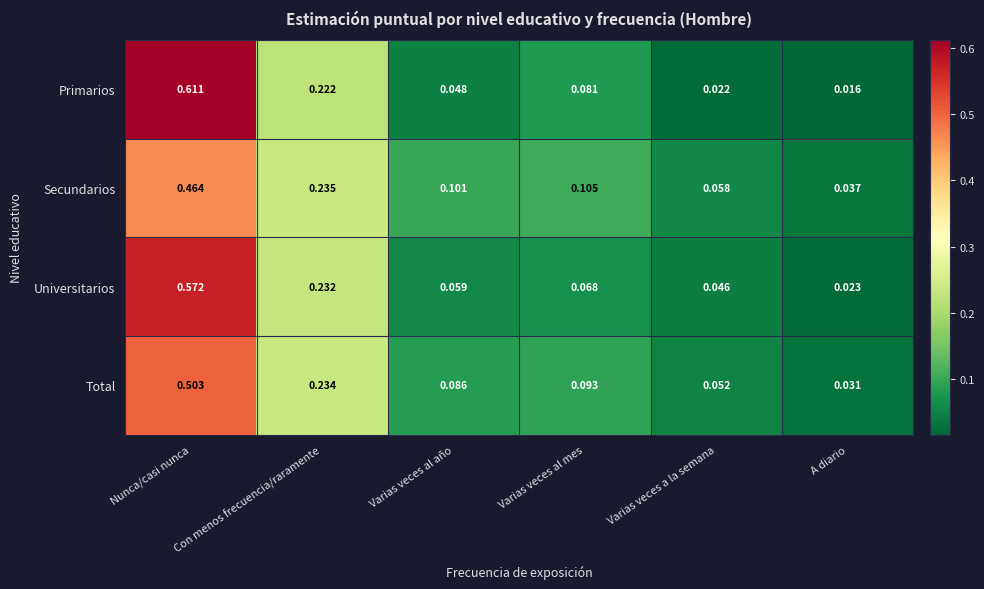

Where is Universitarios nearest to the value 0?

A diario